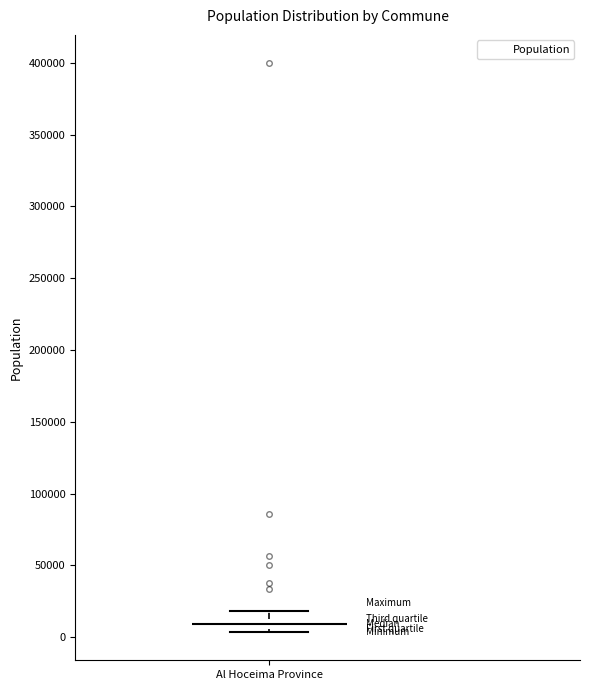

Where is the lower edge of the box for Al Hoceima Province on the y-axis? The values are not printed on the chart, so give them approximately, as read against the axis.

5000